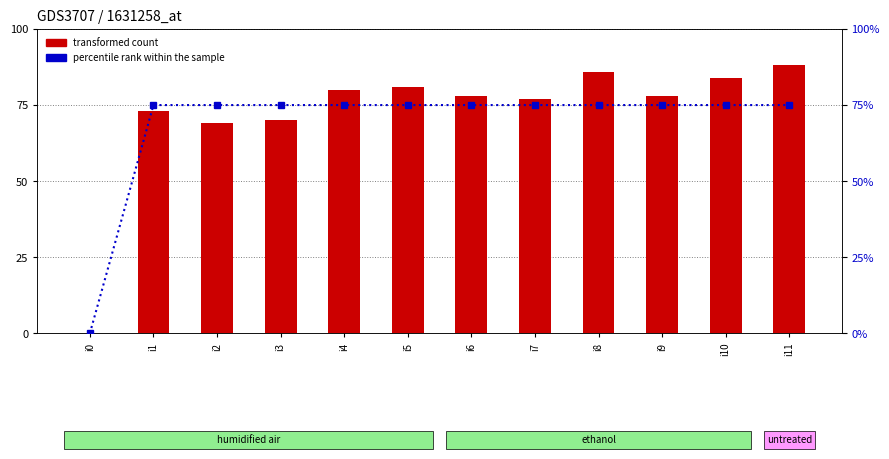

List the series in order of their overall mean, highest first.

transformed count, percentile rank within the sample